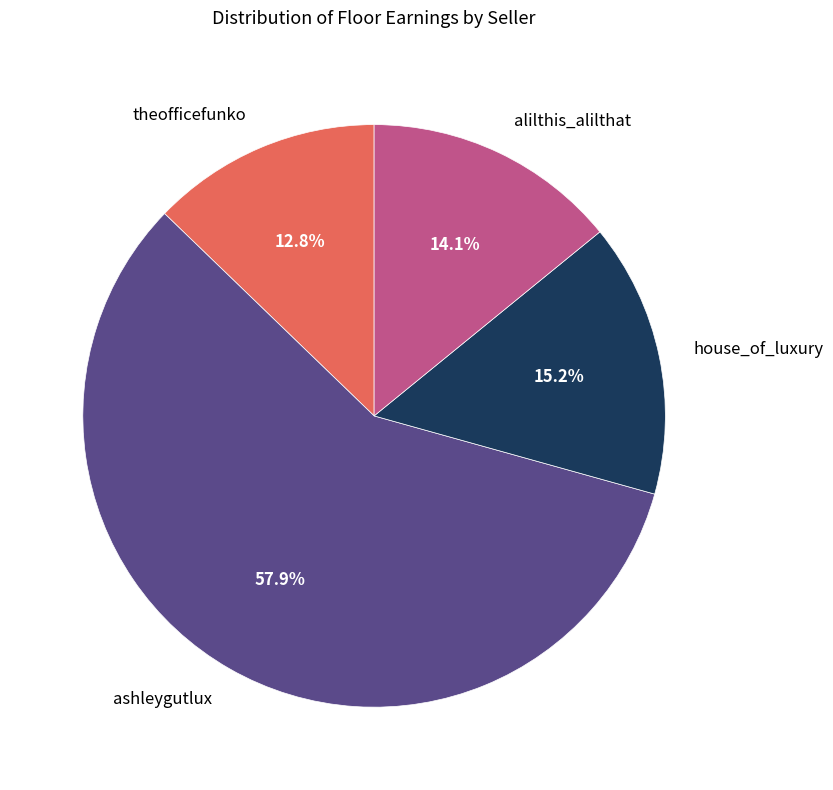

What percentage is the theofficefunko slice, to the nearest percent?

13%